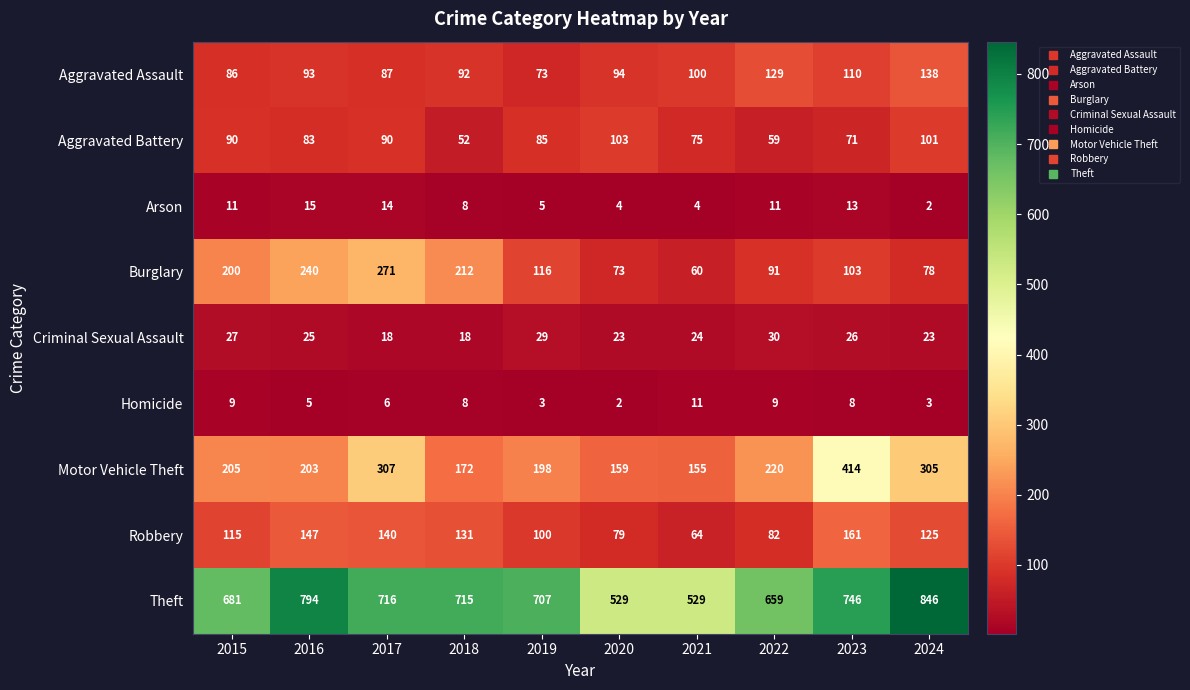

Is it true that Homicide equals 2 at 2020?

True